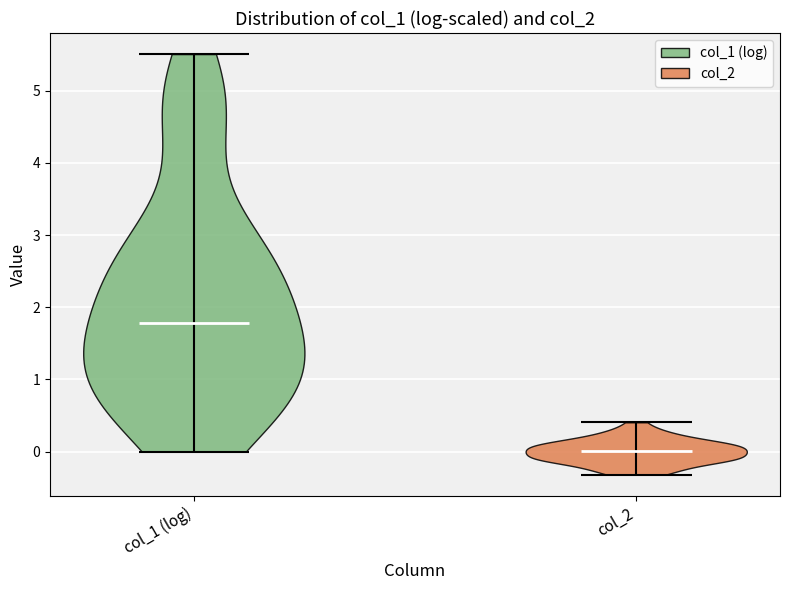

Where does the median line of the violin for col_1 (log) sit on the y-axis? The values are not printed on the chart, so give them approximately, as read against the axis.

1.8